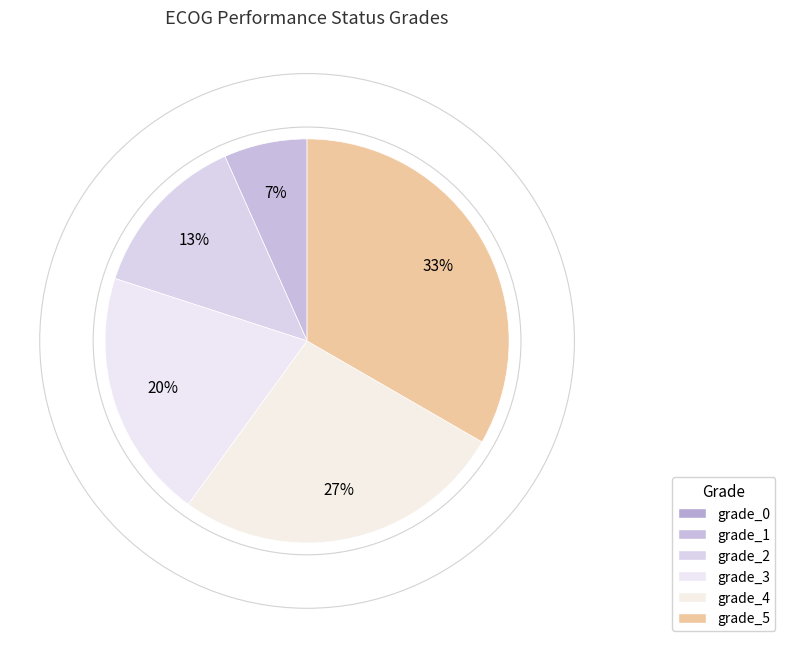

Rank the categories by value from lowest to highest.

grade_0, grade_1, grade_2, grade_3, grade_4, grade_5